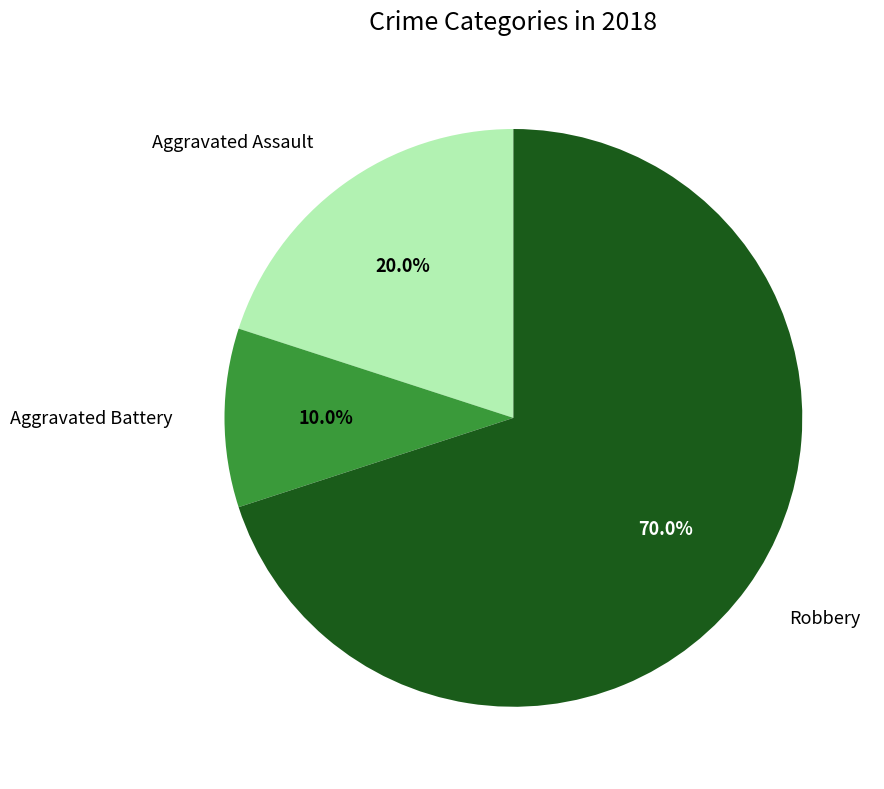

How many segments does this pie chart have?

3